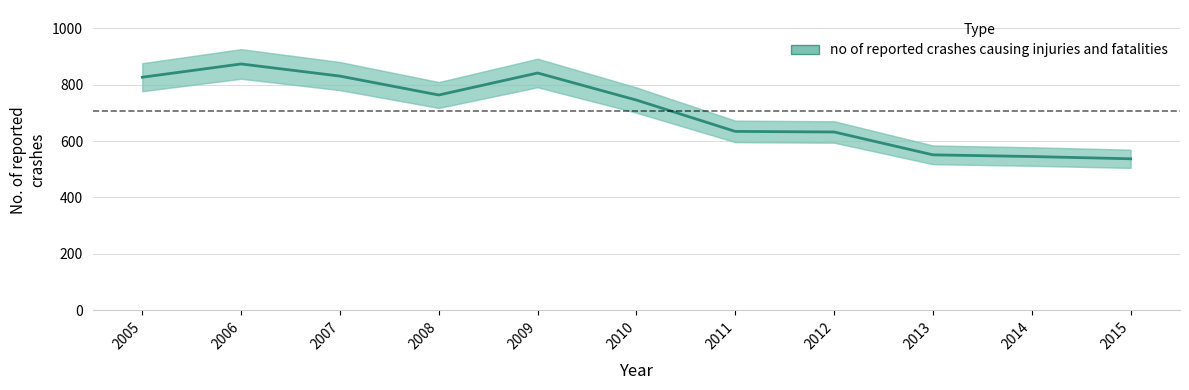

Where is the first local minimum?

2008